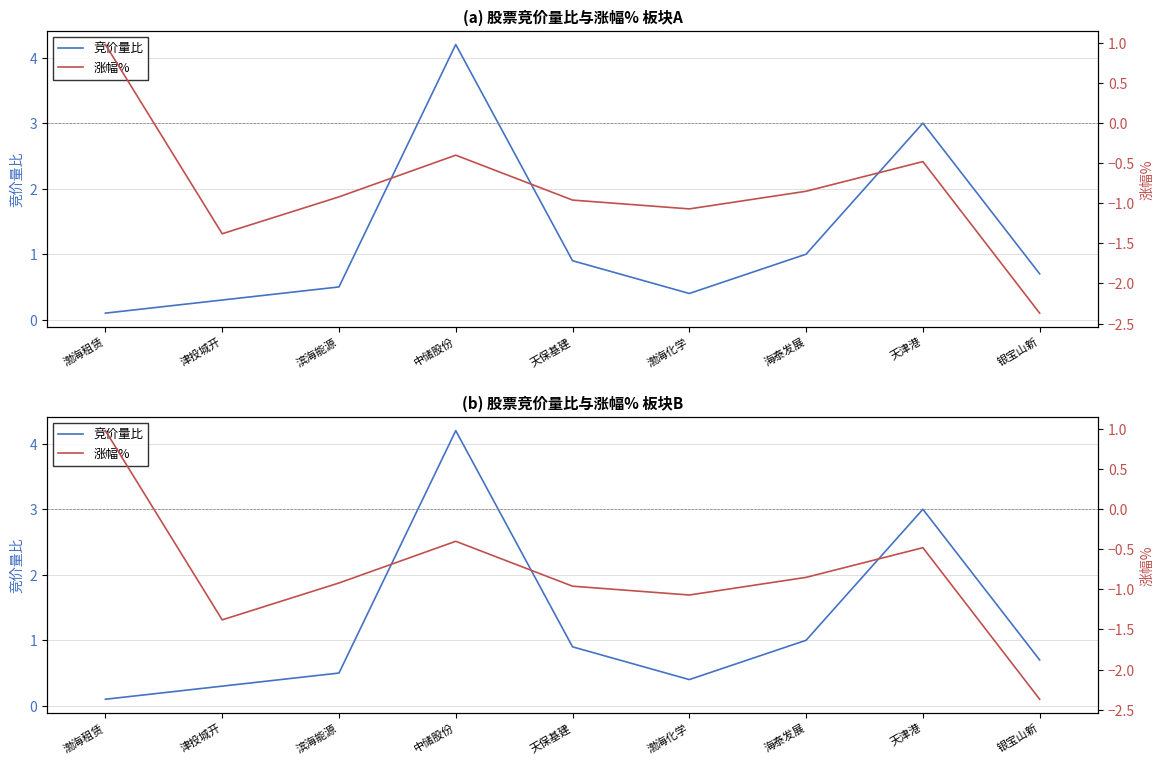

Is it true that 涨幅% equals -2.4 at 银宝山新?

True